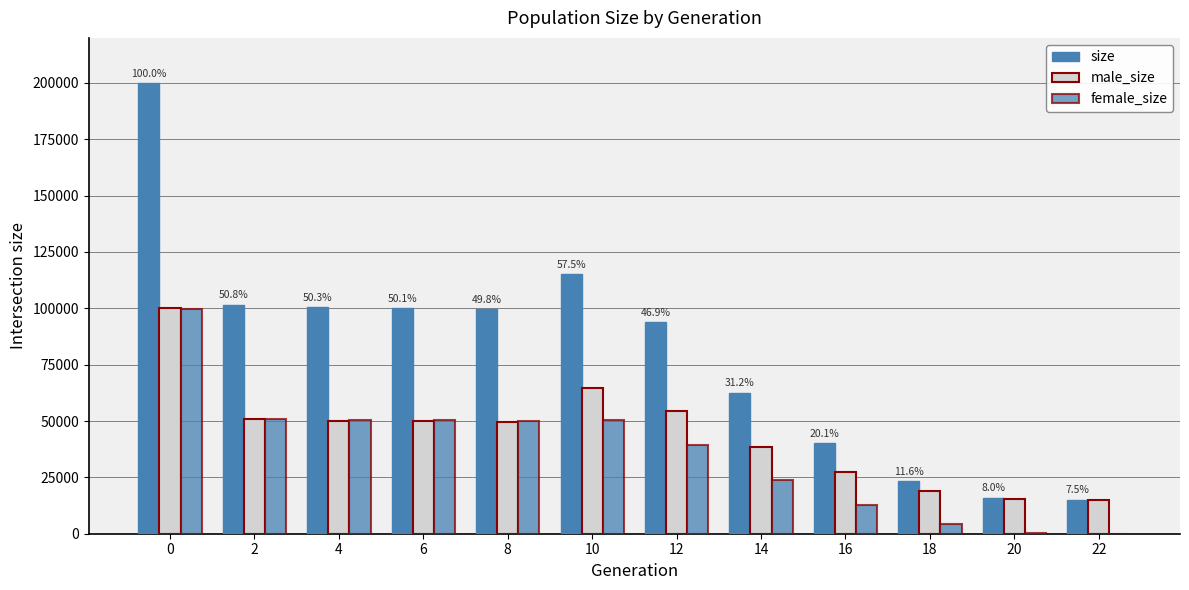

What is the difference between the highest and lowest values at 18?

19129